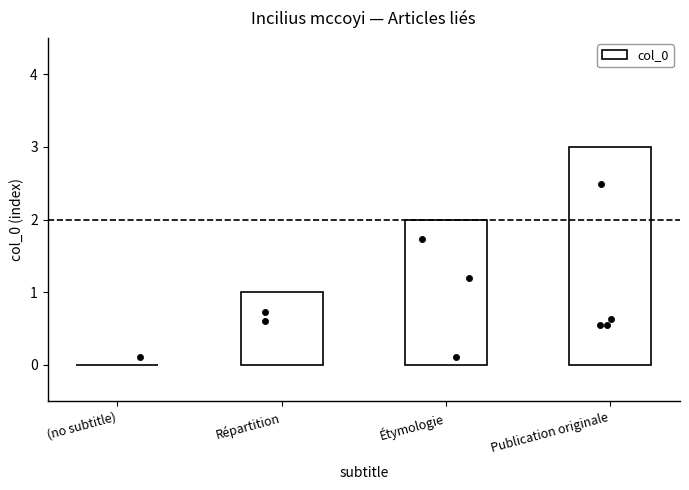

Which has a higher value, (no subtitle) or Répartition?

Répartition